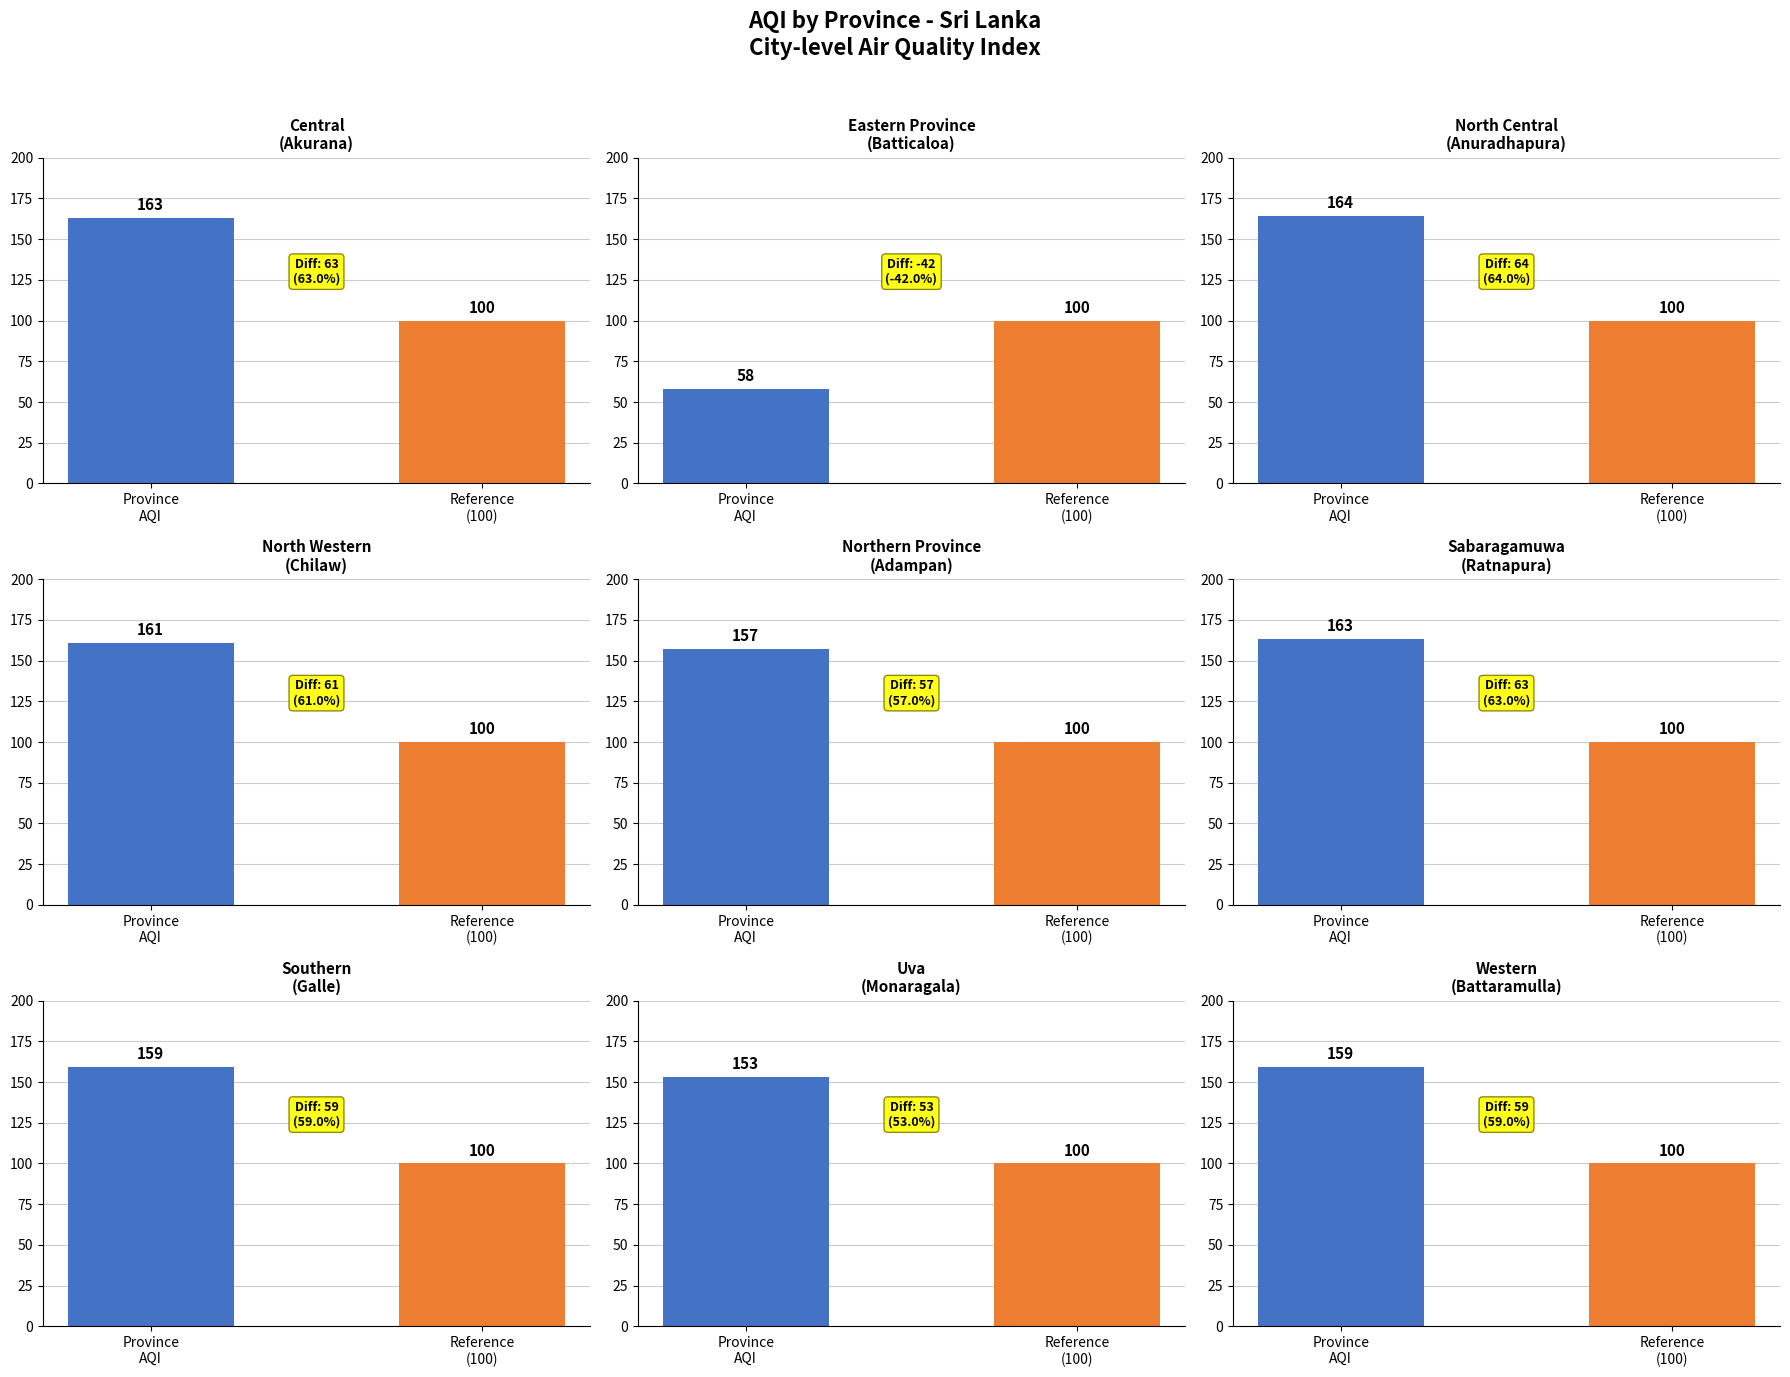

List the labels in order of value, largest first.

North Central, Central, Sabaragamuwa, North Western, Southern, Western, Northern Province, Uva, Eastern Province